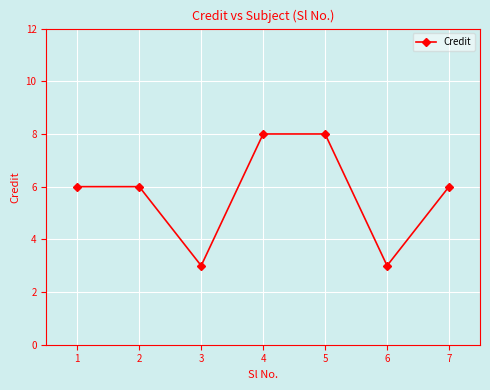

How many points are lower than both their immediate neighbors (excluding endpoints)?

2